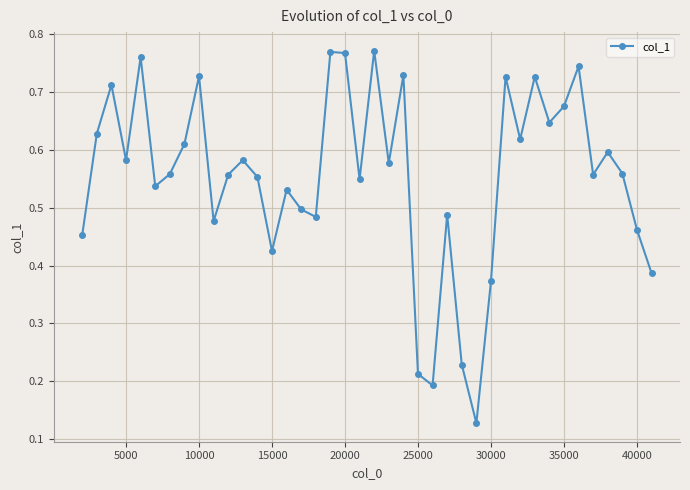

How many interior local peaks (higher than both neighbors) does the data have?

13